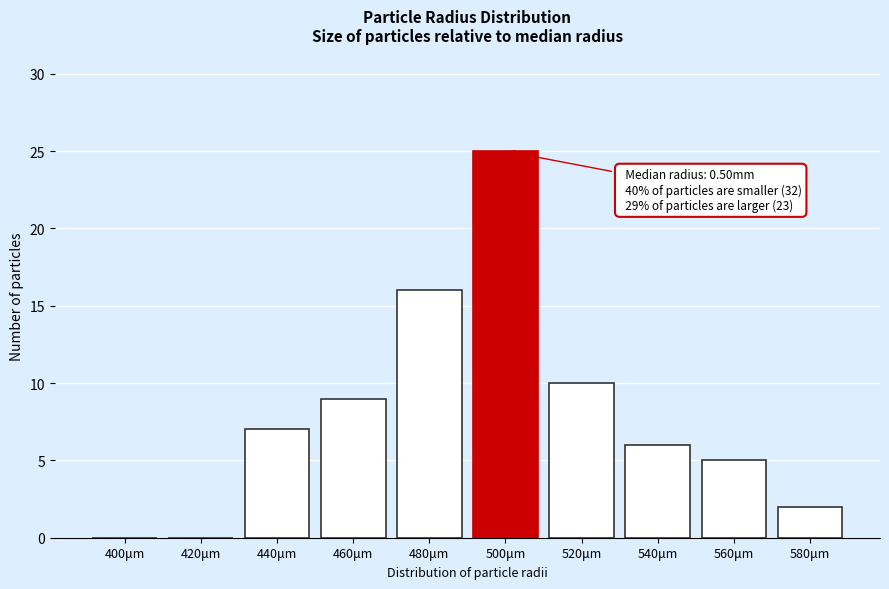

Reading left to right, what are all the values shown in this chart?

400μm=0	420μm=0	440μm=7	460μm=9	480μm=16	500μm=25	520μm=10	540μm=6	560μm=5	580μm=2